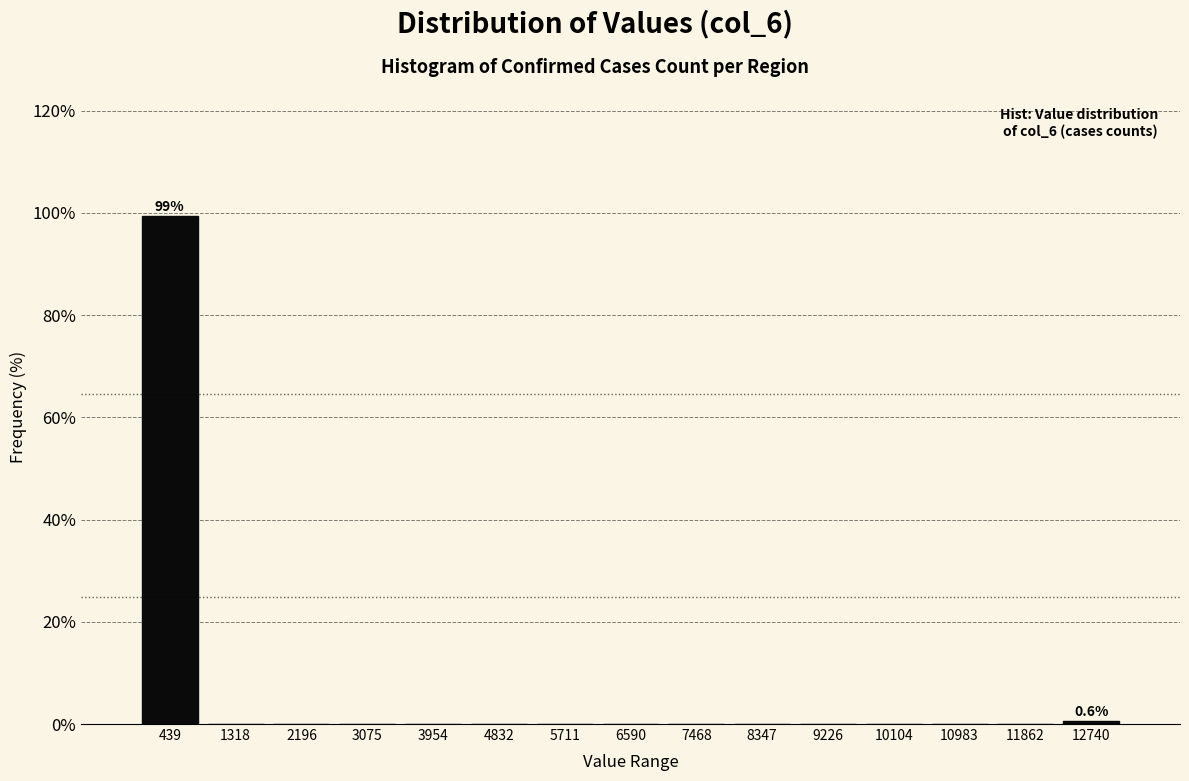

Over which range of the x-axis is the bar tallest?

0 to 900